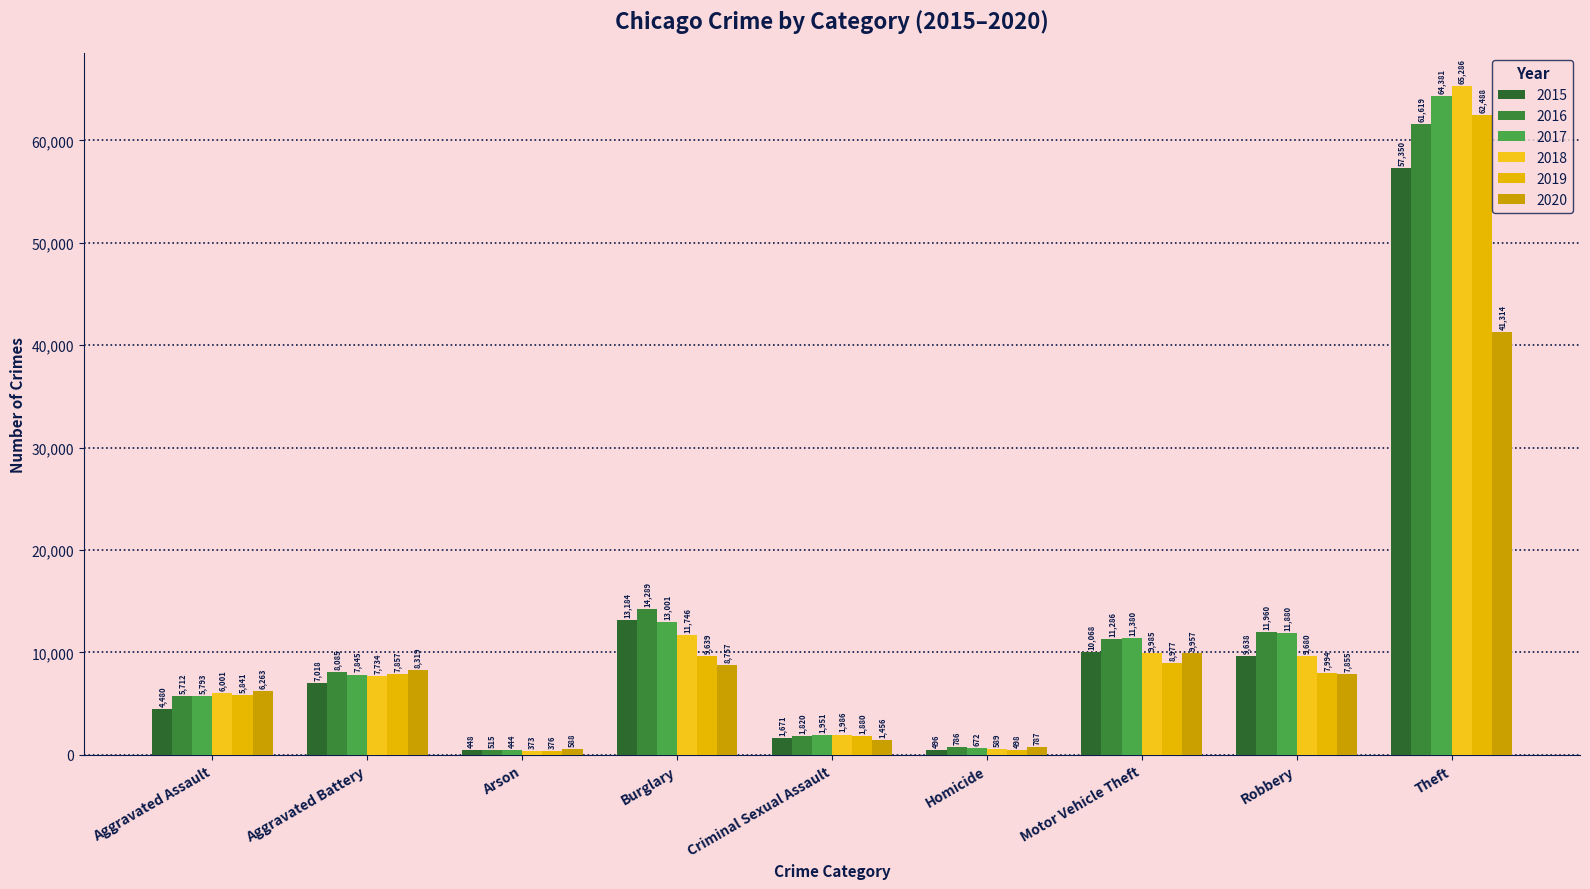

What is the difference between the highest and lowest values at Aggravated Assault?

1783